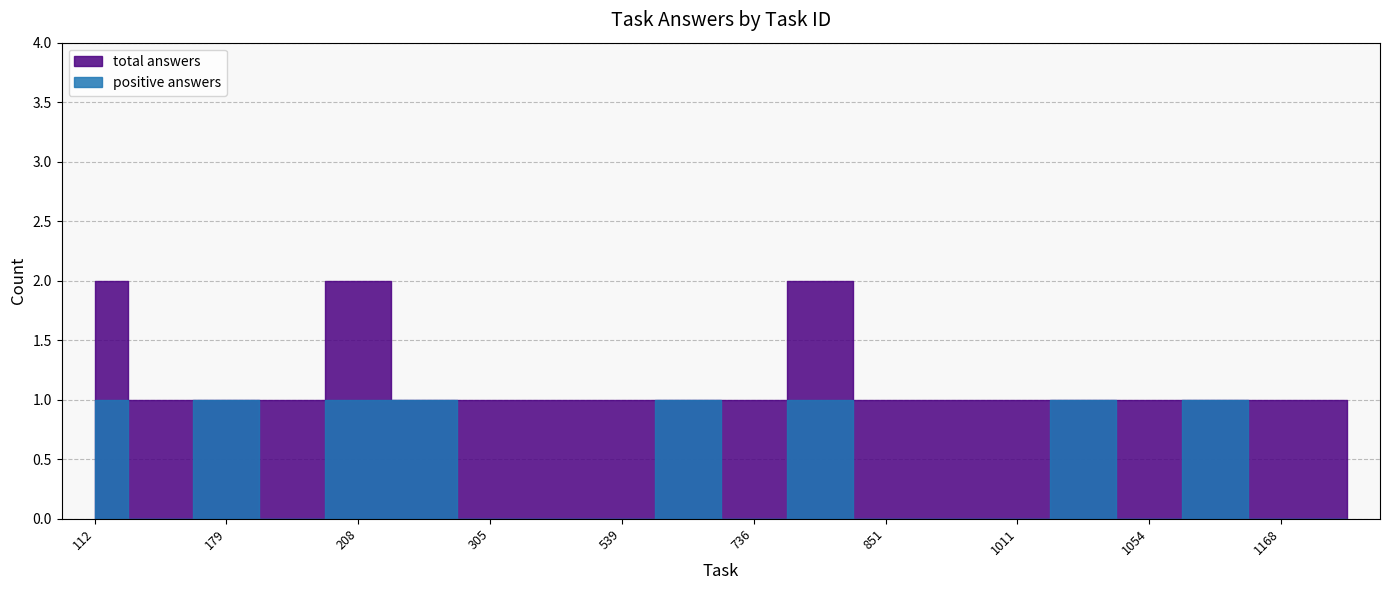

Where is total answers nearest to the value 1?

157